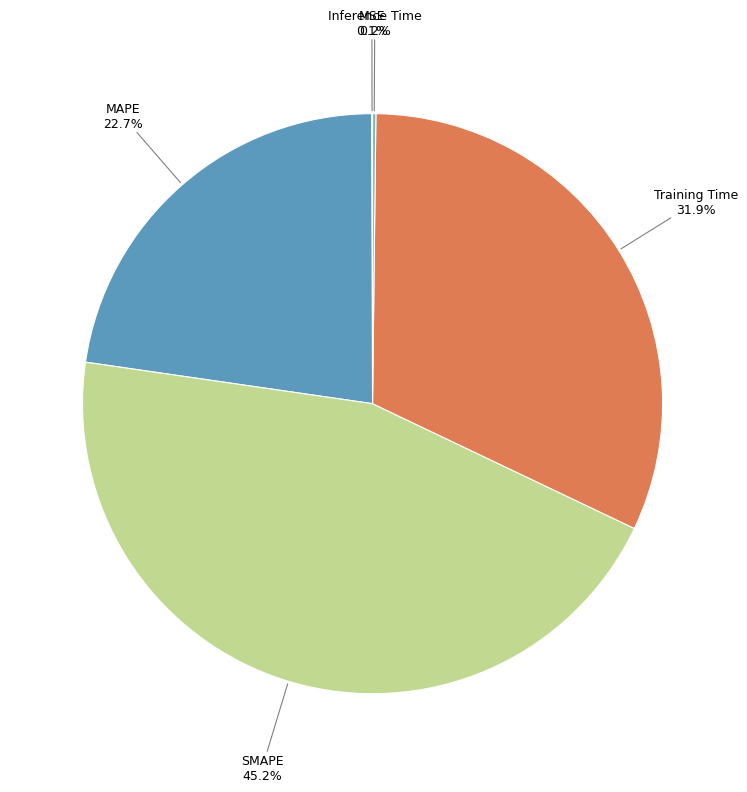

Does any single category account for the majority?

No